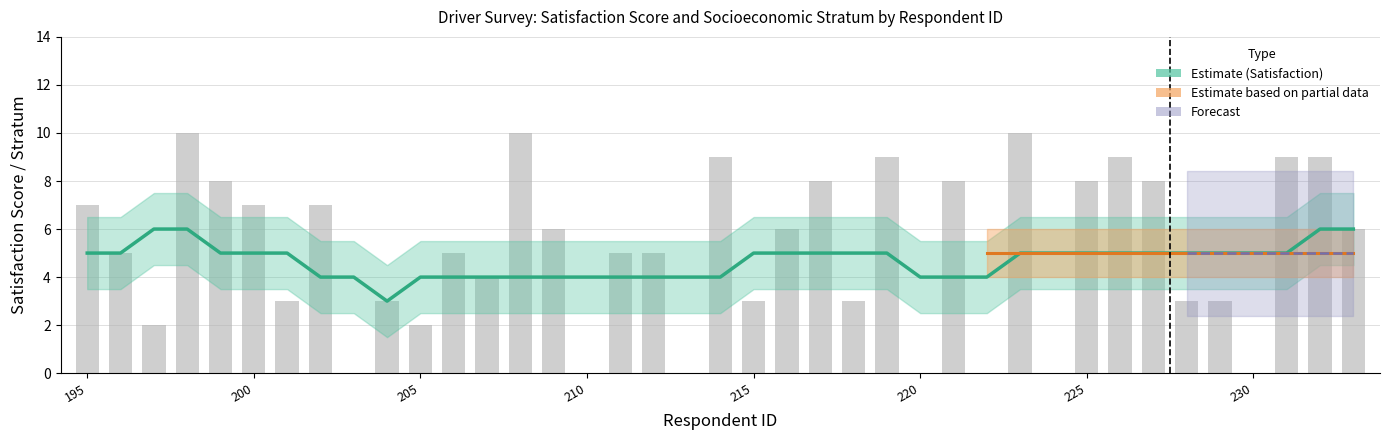

How many data points are less than 5?

16